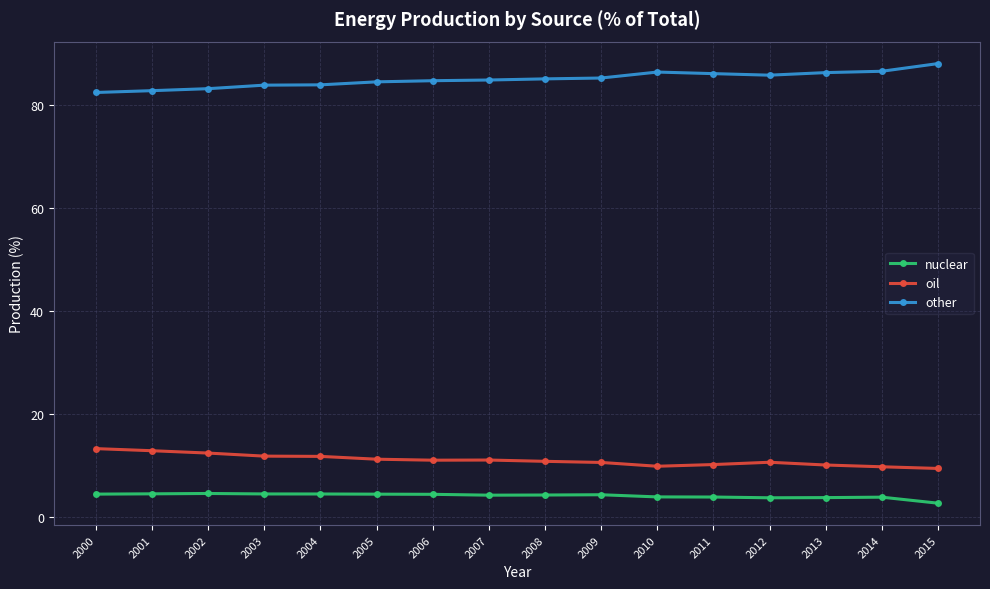

What is the greatest value displayed?

88.0